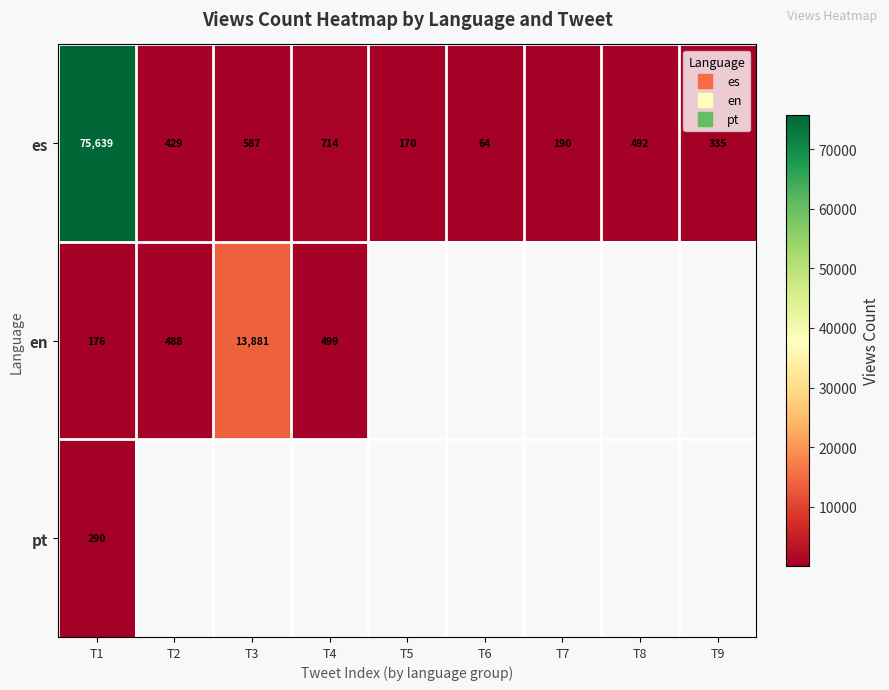

Is it true that es equals 254.9 at T7?

False